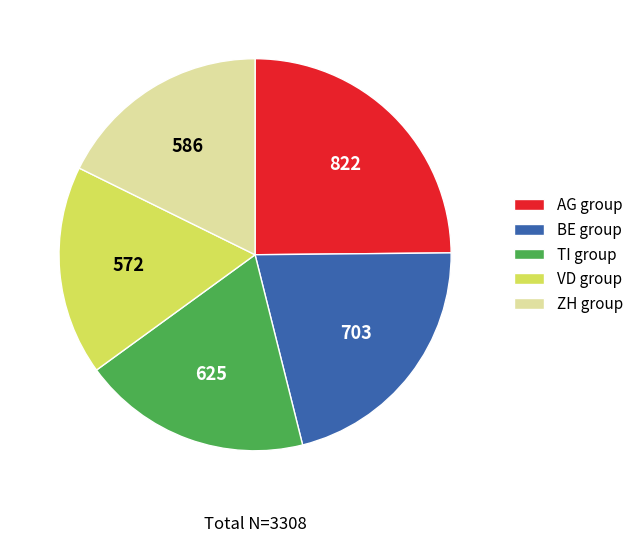

Does any single category account for the majority?

No